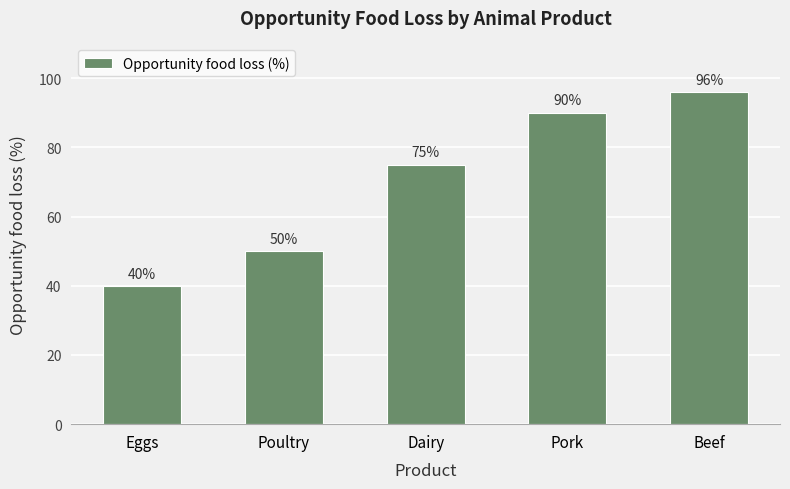

At which label is the value closest to 68?

Dairy